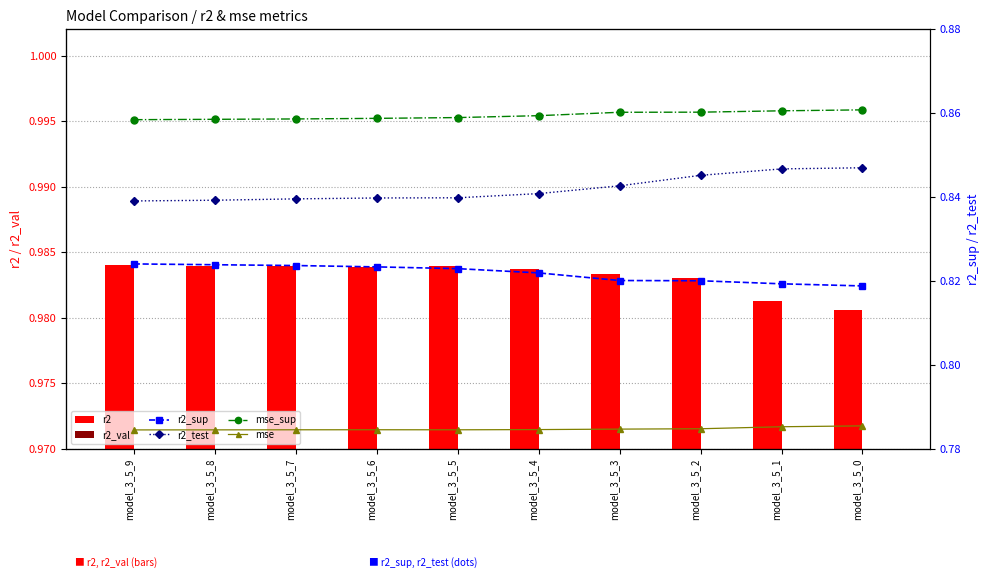

The r2_sup series shows 0.8 at model_3_5_3. True or false?

True